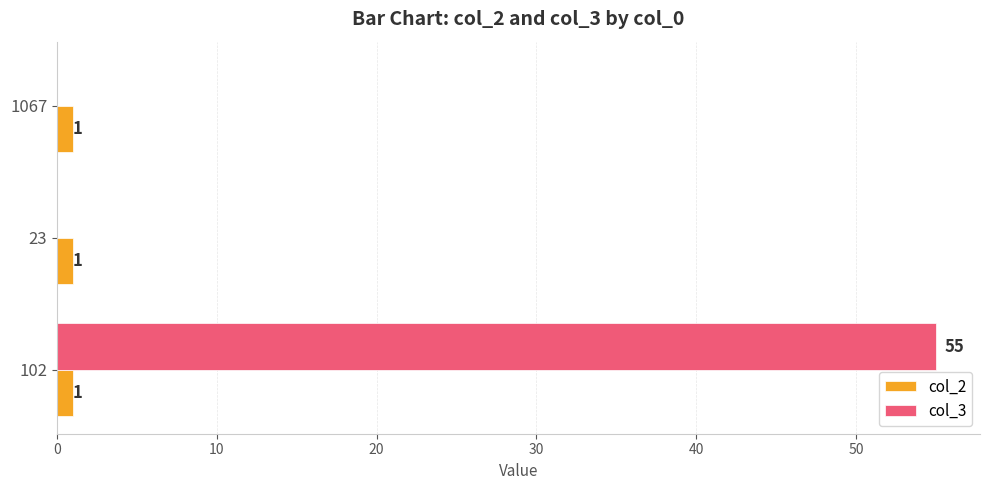

At which label does col_3 reach its peak?

102